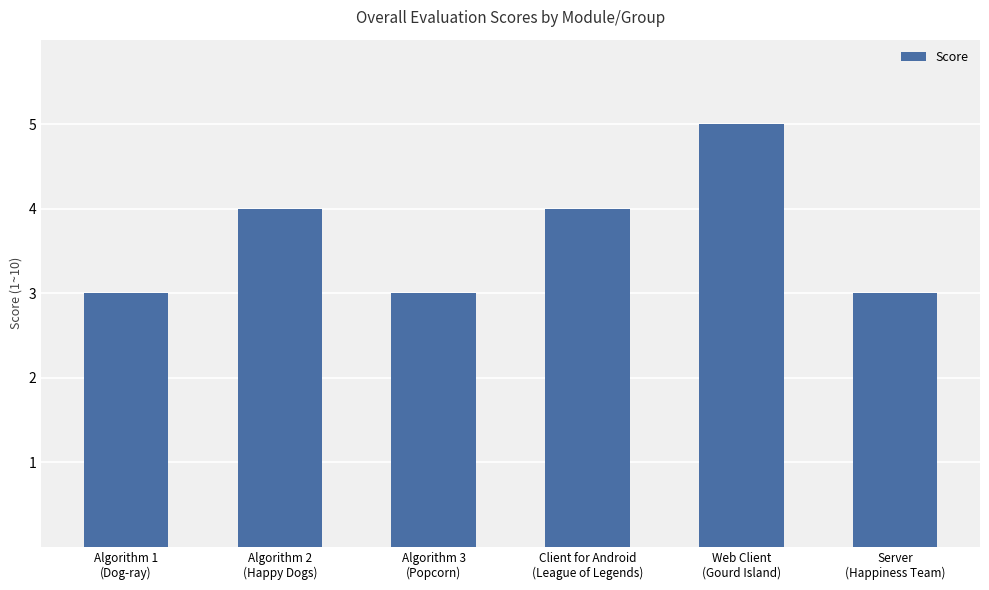

What is the maximum value shown in the chart?

5